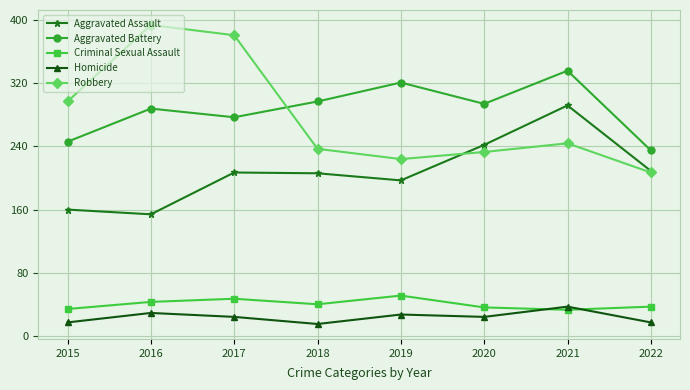

How many interior local valleys does the Robbery series have?

1